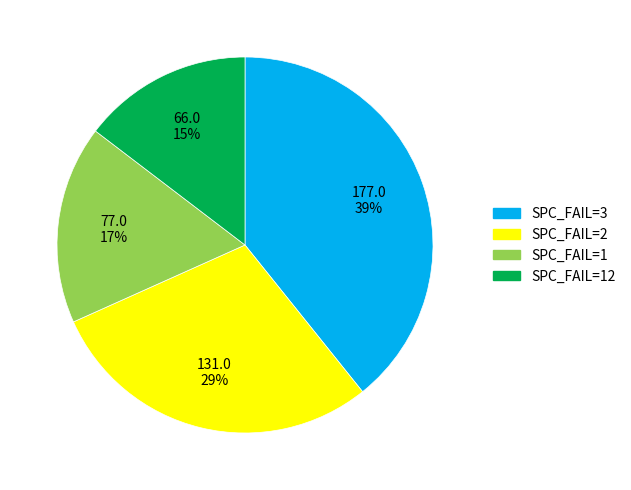

Is there any slice that represents more than half of the pie?

No